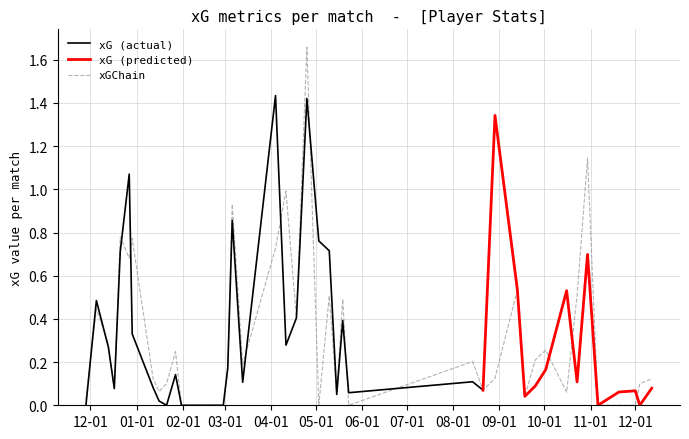

The value of xG at 23 is 1.4. True or false?

True